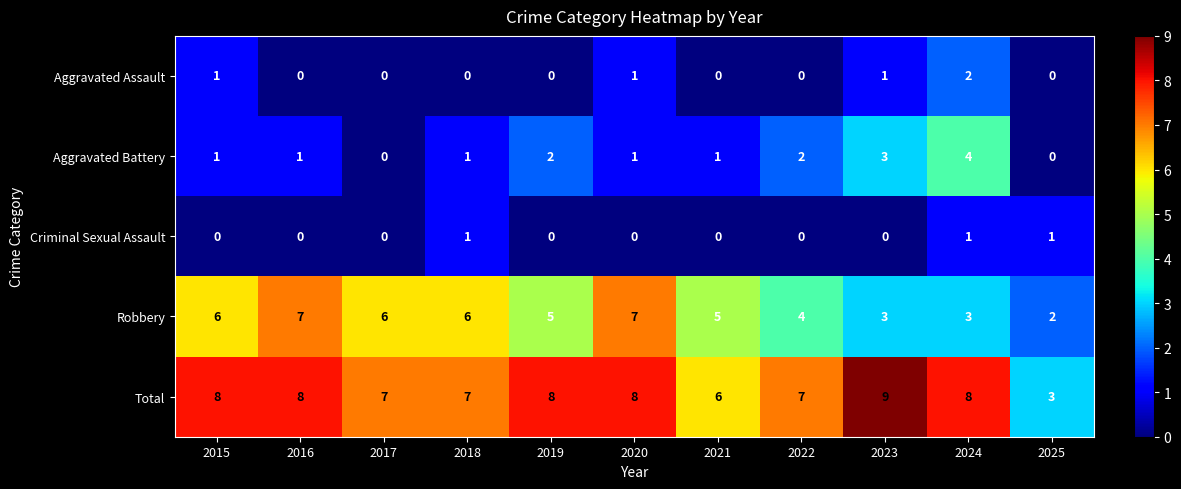

The value of Aggravated Battery at 2023 is 3. True or false?

True